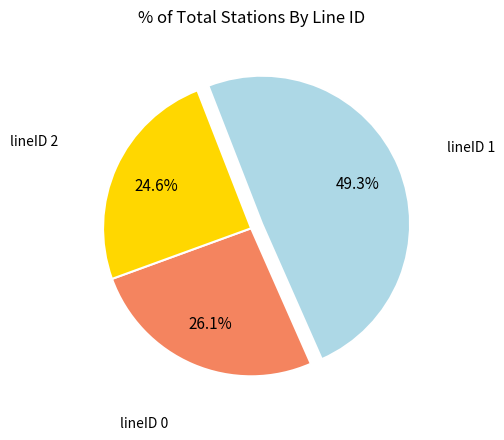

How many slices are in this pie chart?

3